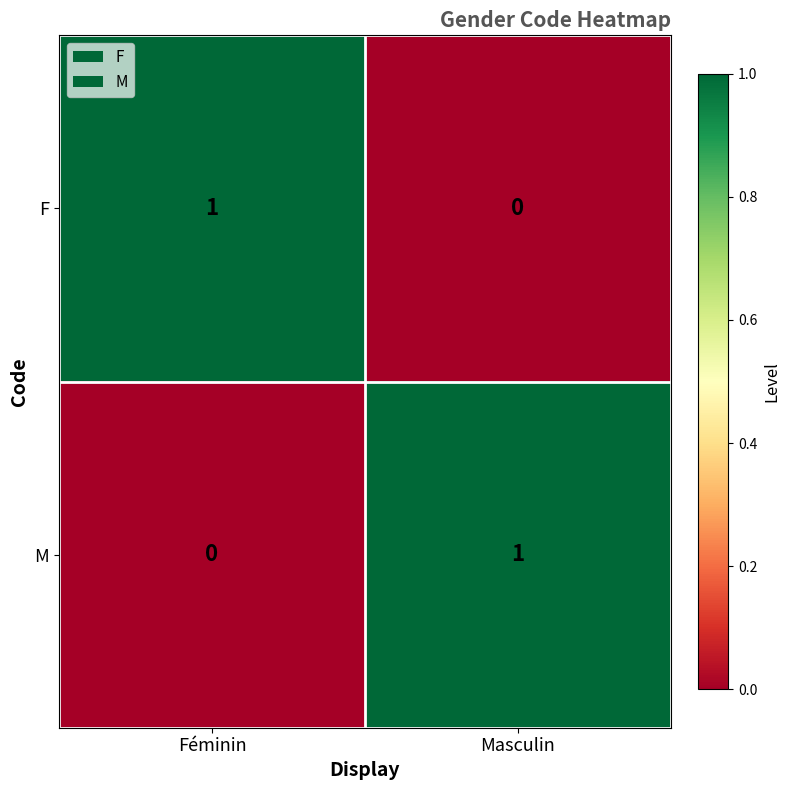

Reading left to right, extract all data points from this chart.

F: 1	0
M: 0	1